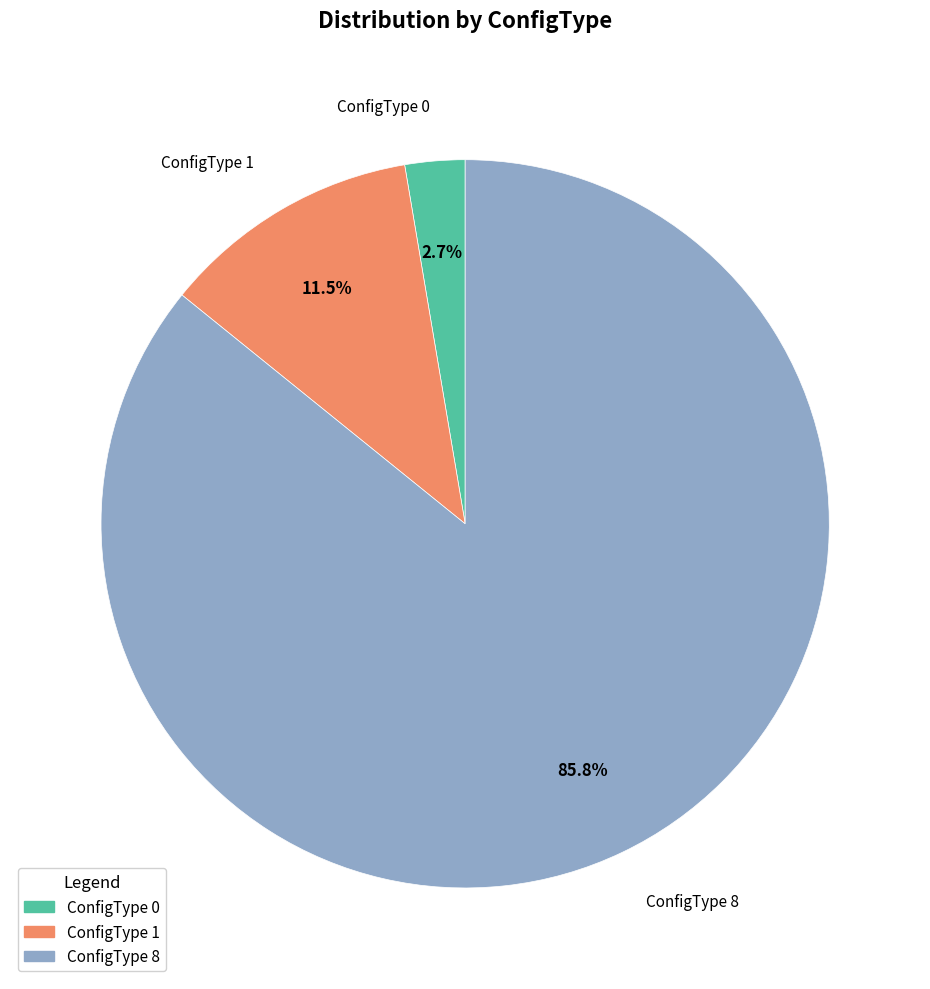

Rank the categories by value from lowest to highest.

ConfigType 0, ConfigType 1, ConfigType 8